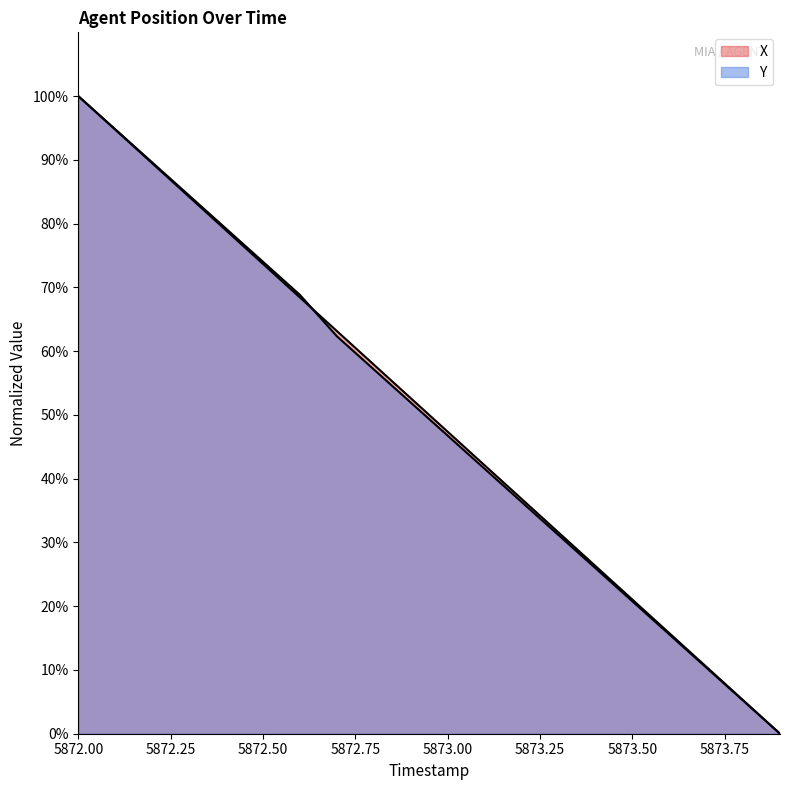

At which category does the chart reach its minimum across all series?

5873.9